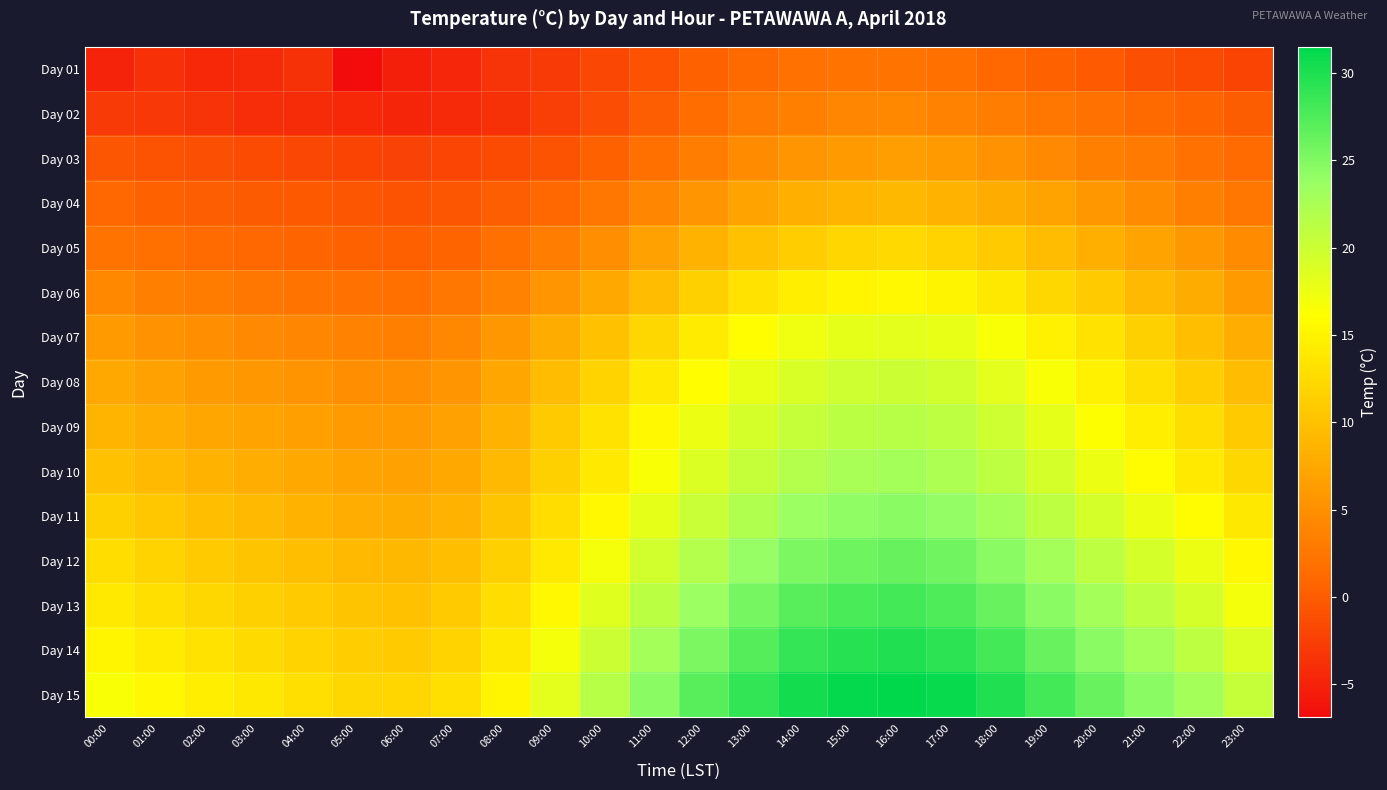

Which series has the largest total across all categories?

Day 15